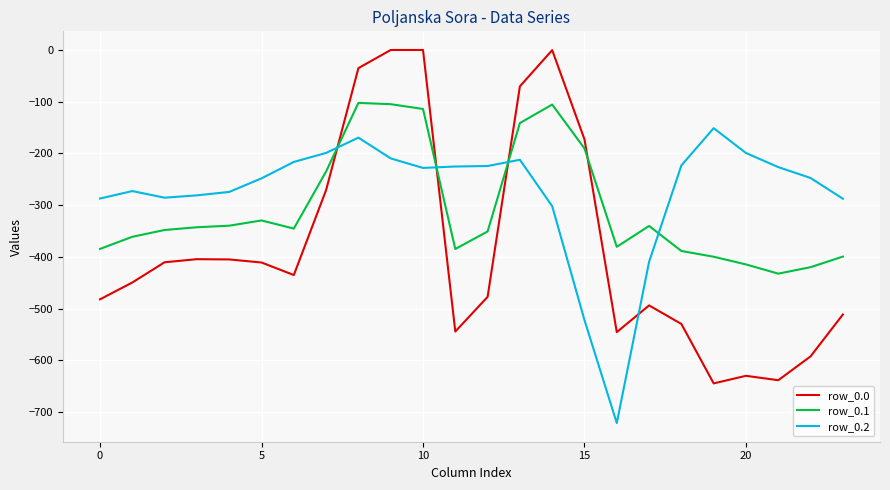

What is the difference between the maximum and minimum values in the row_0.1 series?

330.1